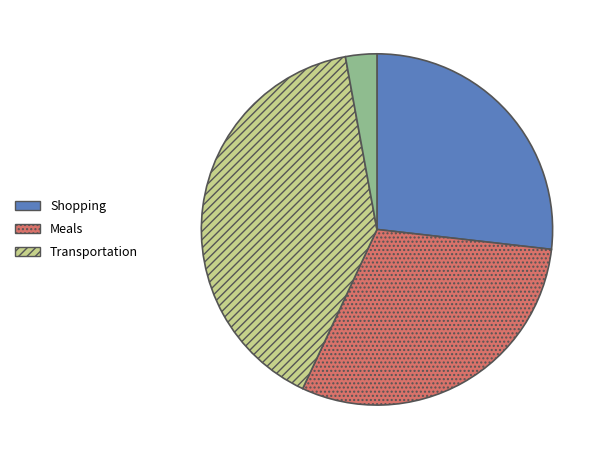

Is there any slice that represents more than half of the pie?

No